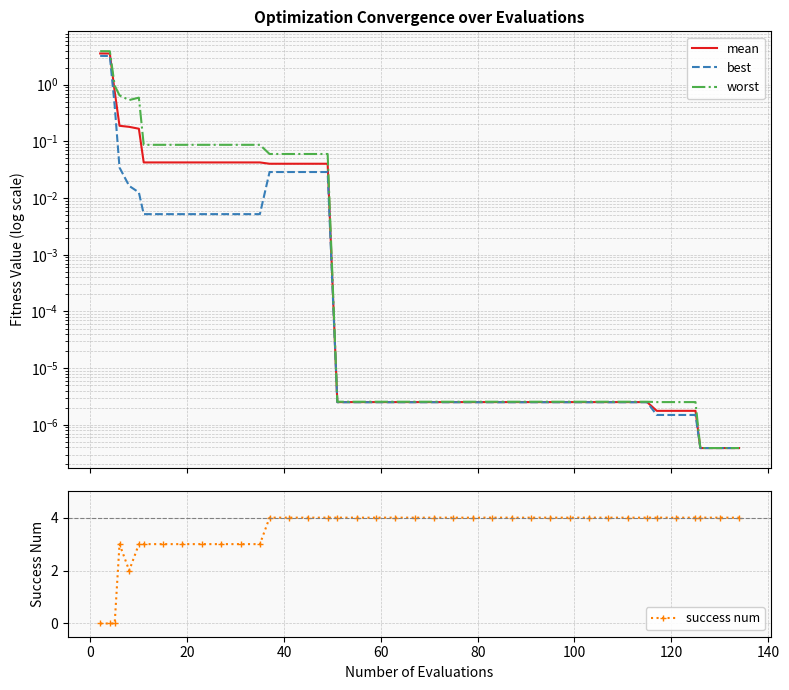

What is the value of the success num point at the 23rd from the left?

4